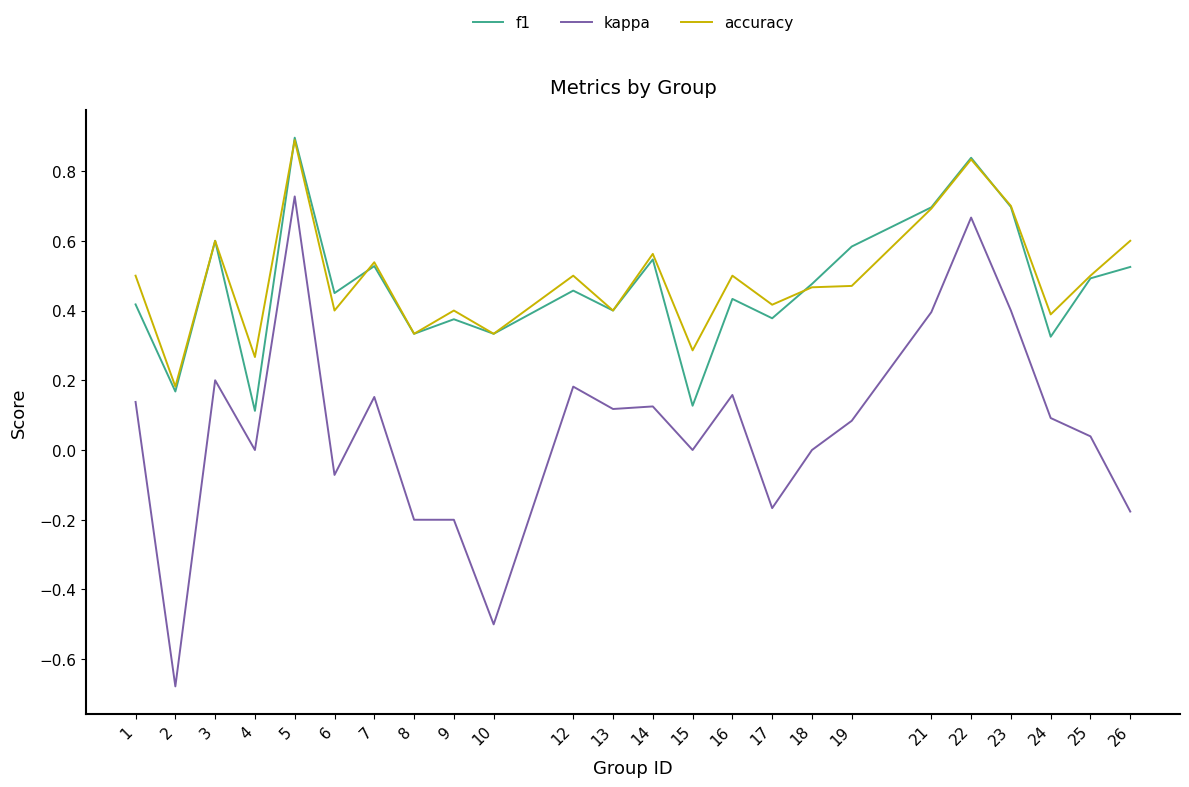

What is the maximum value shown in the chart?

0.9